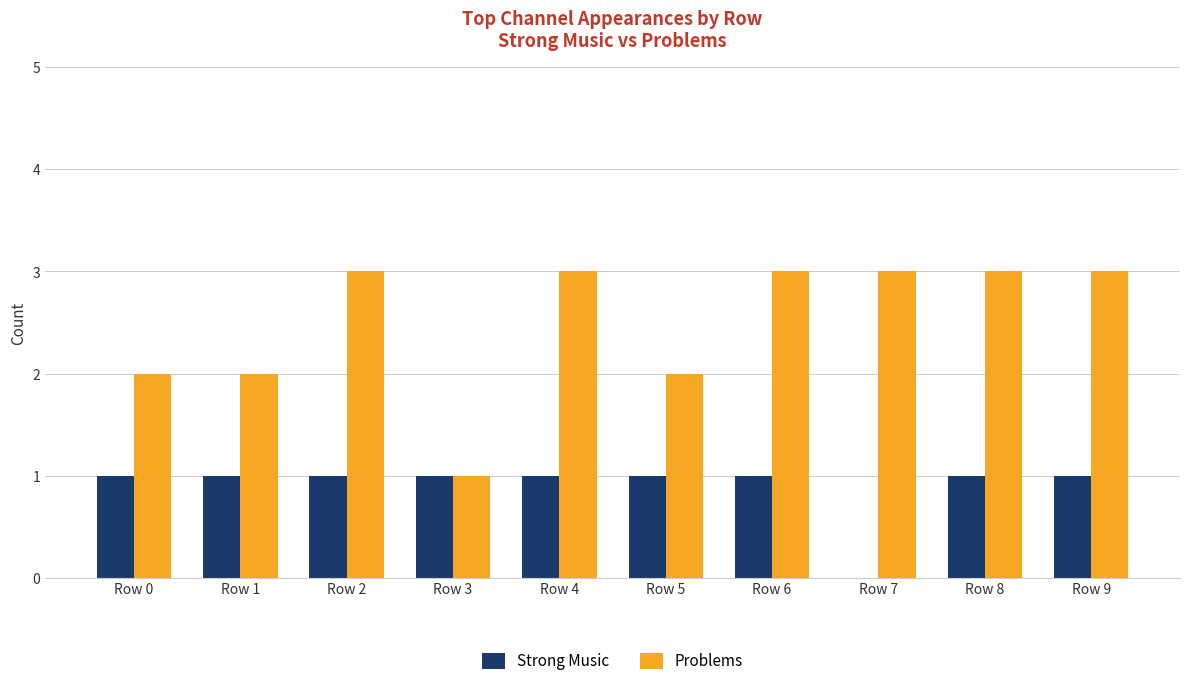

How many positive values does the Strong Music series have?

9